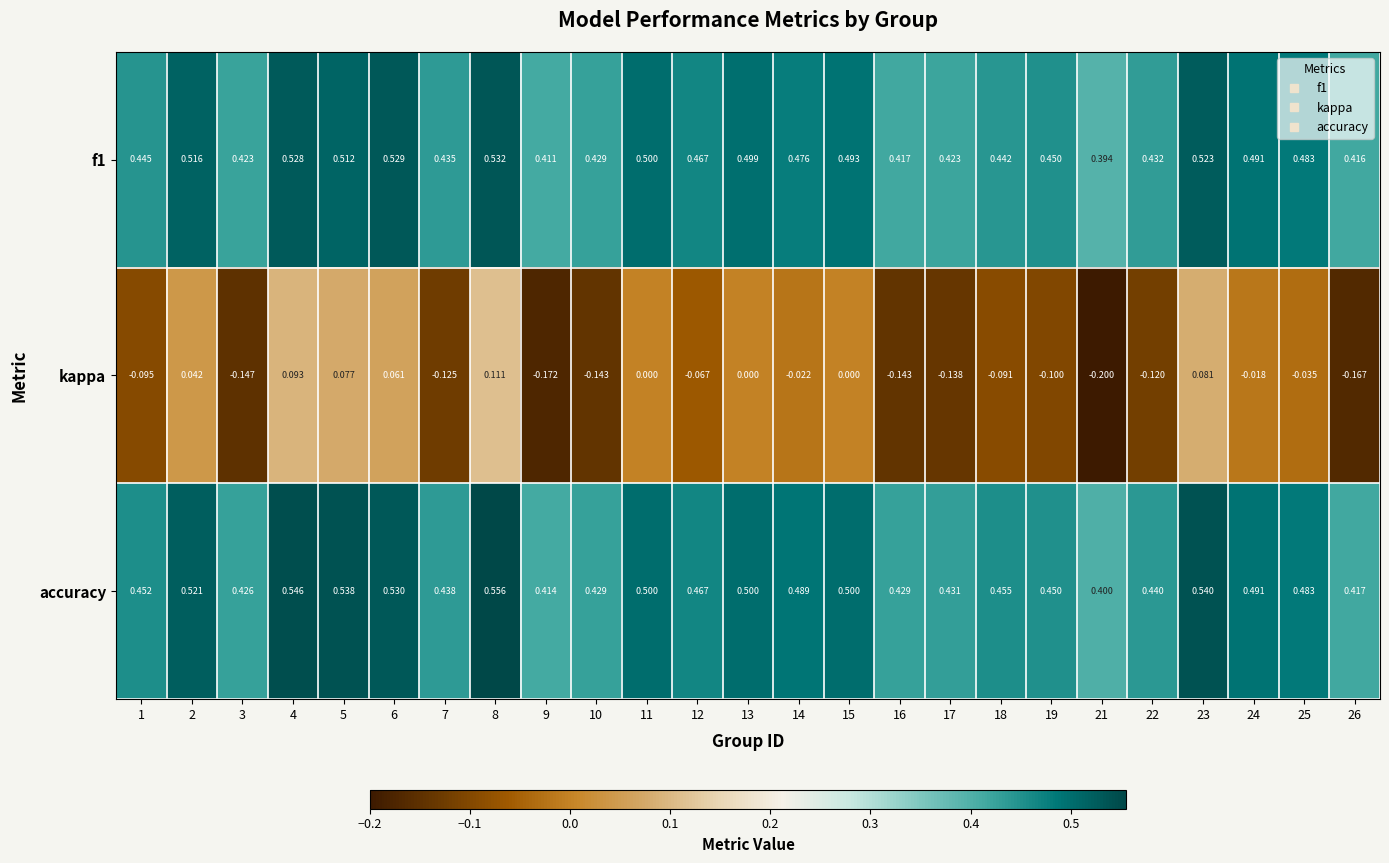

Is the value of f1 at 21 greater than the value of kappa at 12?

Yes